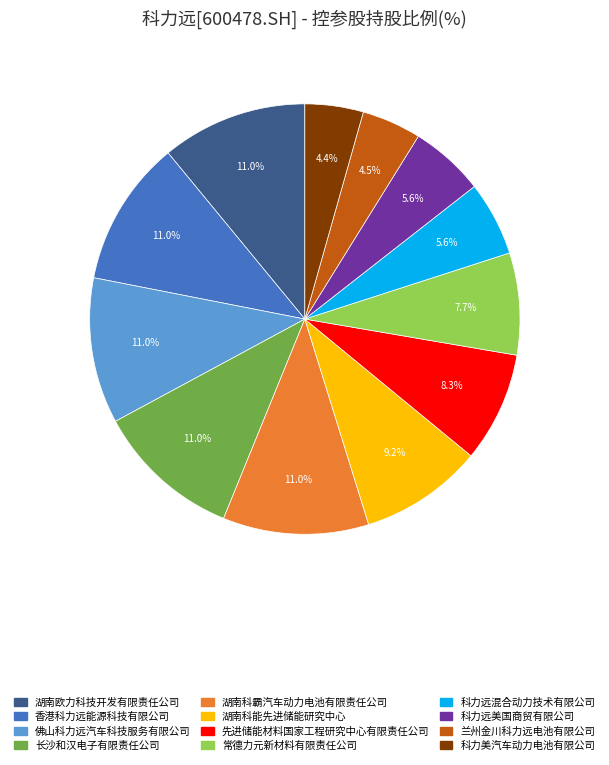

Approximately how many times larger is the value at 长沙和汉电子有限责任公司 compared to 香港科力远能源科技有限公司?

1.0